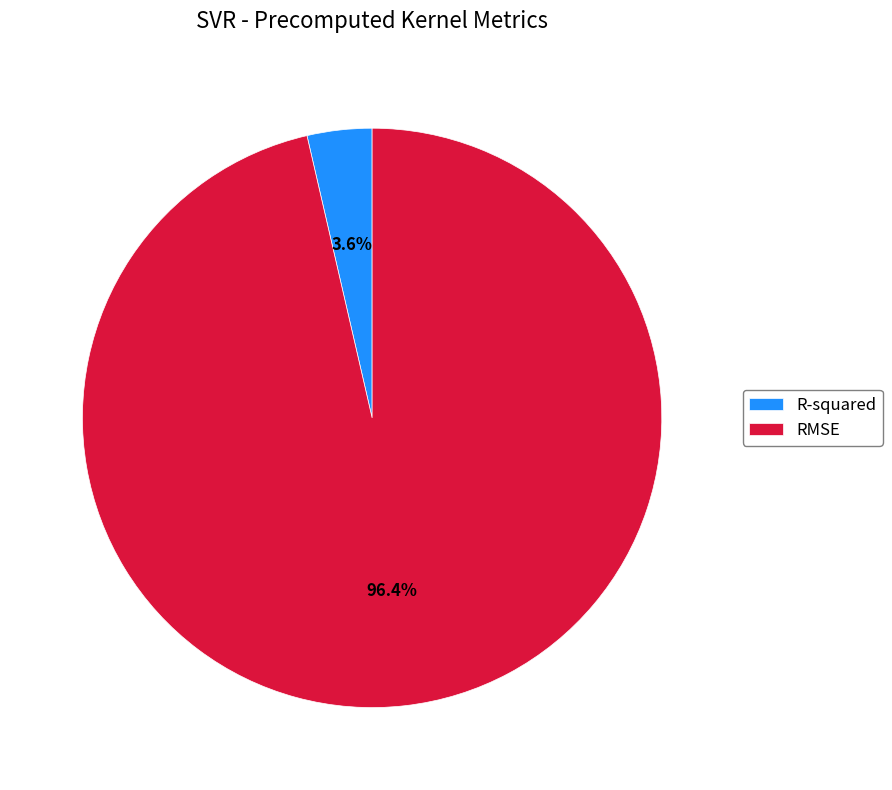

What is the smallest slice in the pie chart?

R-squared